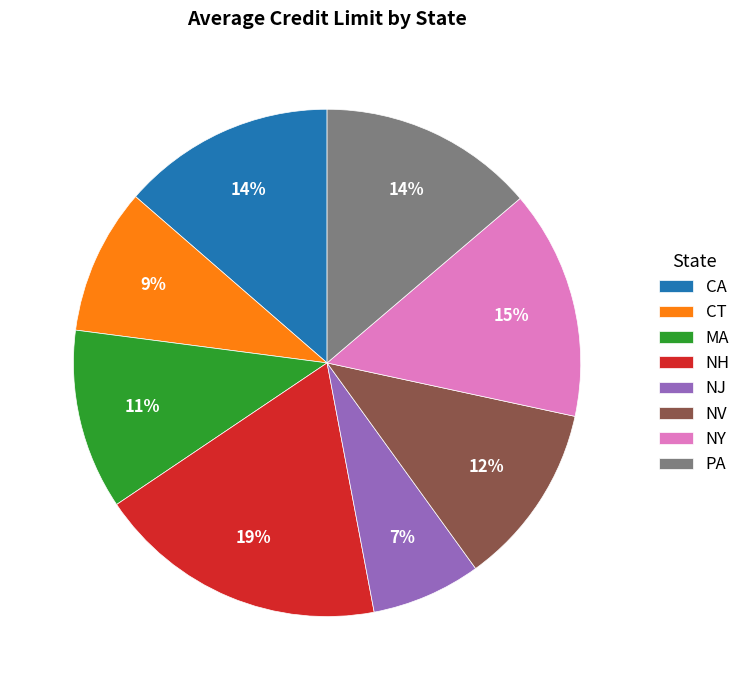

True or false: NY accounts for 15% of the total.

True